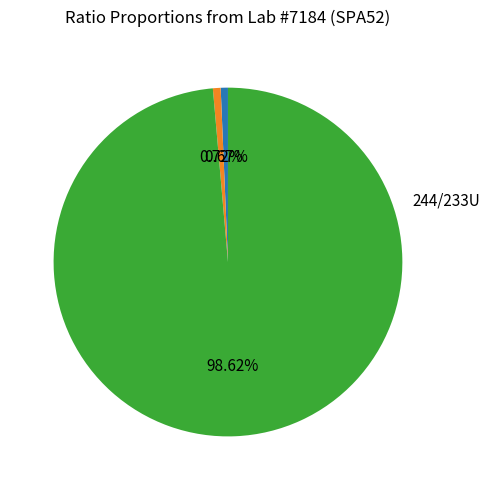

Is there a majority slice in this chart?

Yes